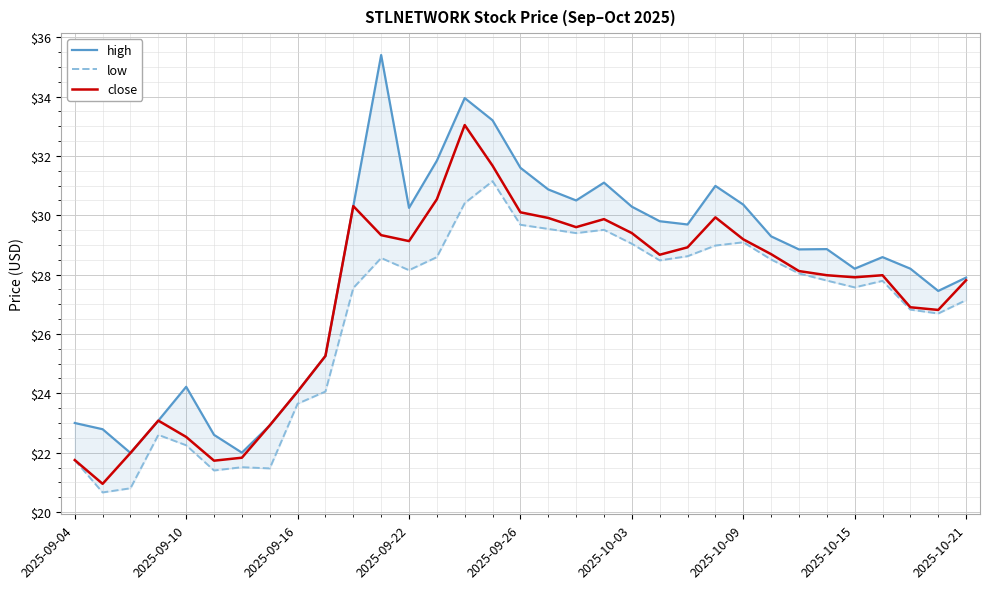

True or false: close has a value of 24.1 at 2025-09-16.

True